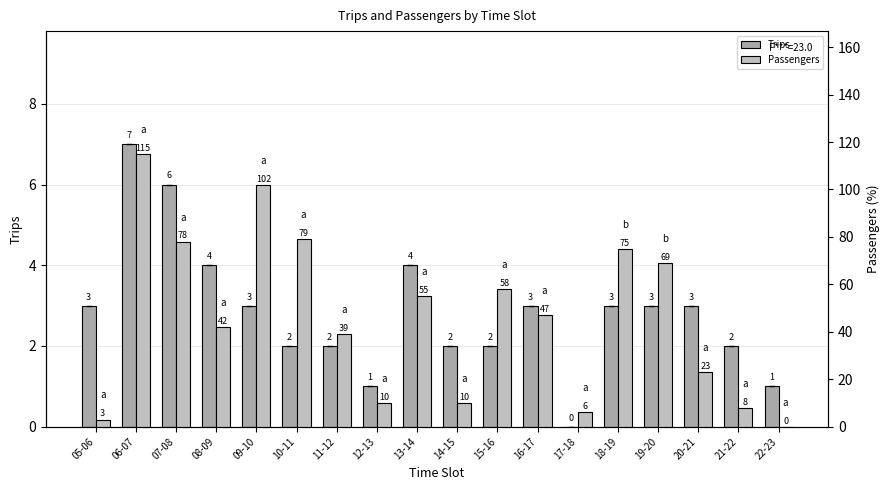

List the series in order of their overall mean, lowest first.

Trips, Passengers